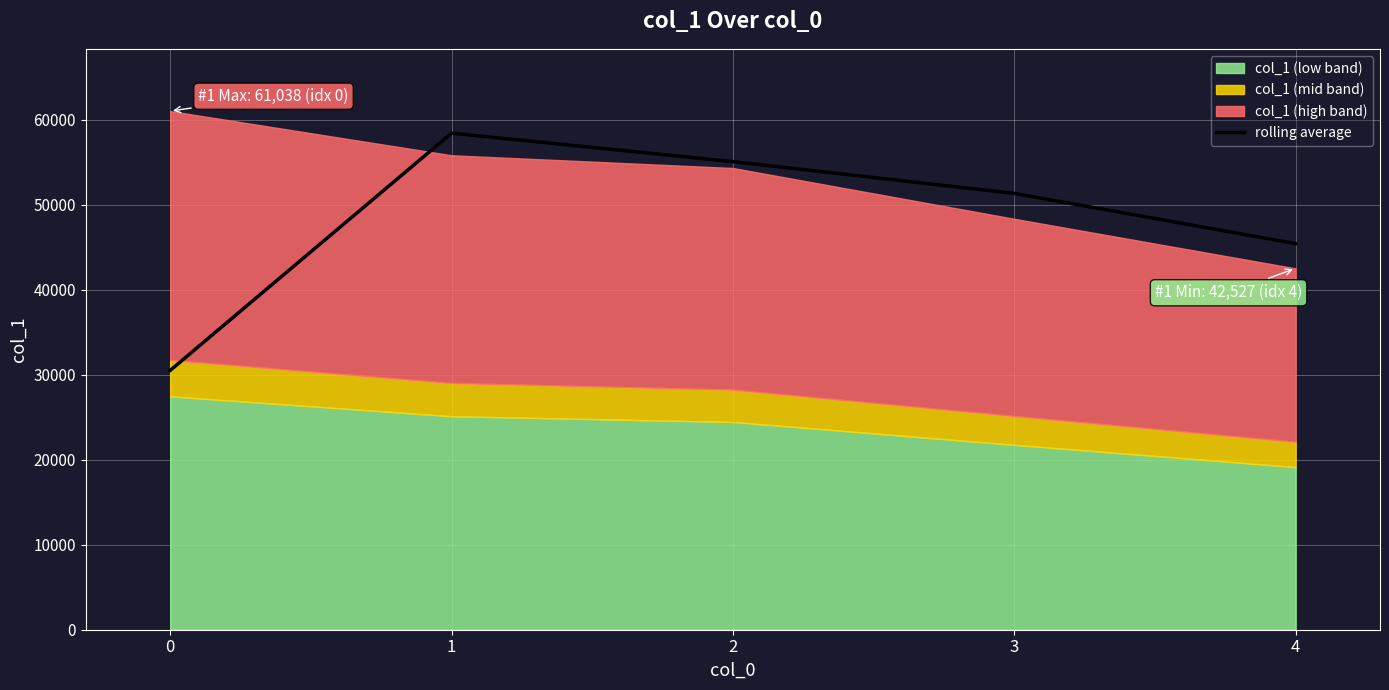

Where does the data first go above 51349?

1